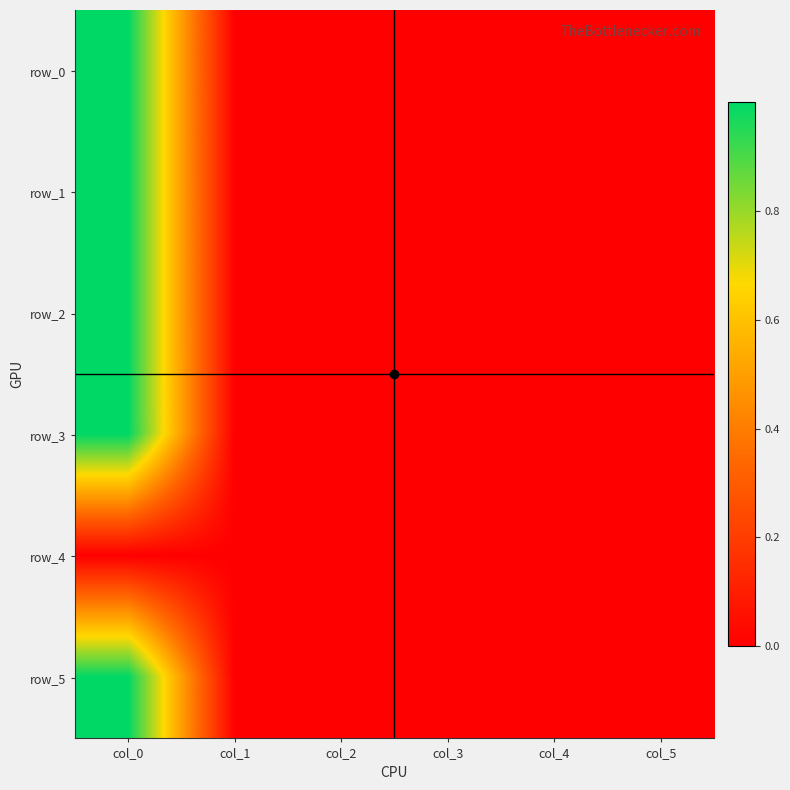

At which category is the sum across all series the highest?

col_0